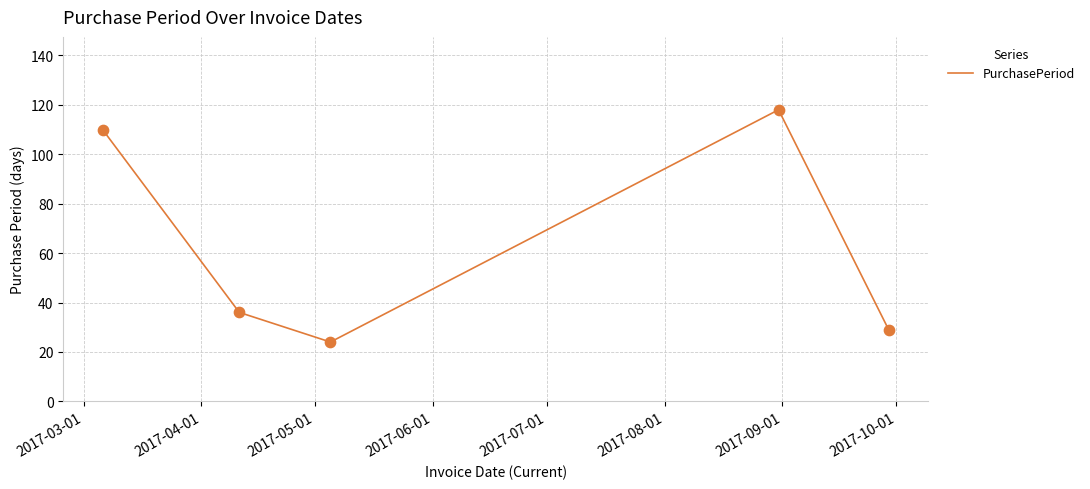

How many interior local peaks (higher than both neighbors) does the data have?

1